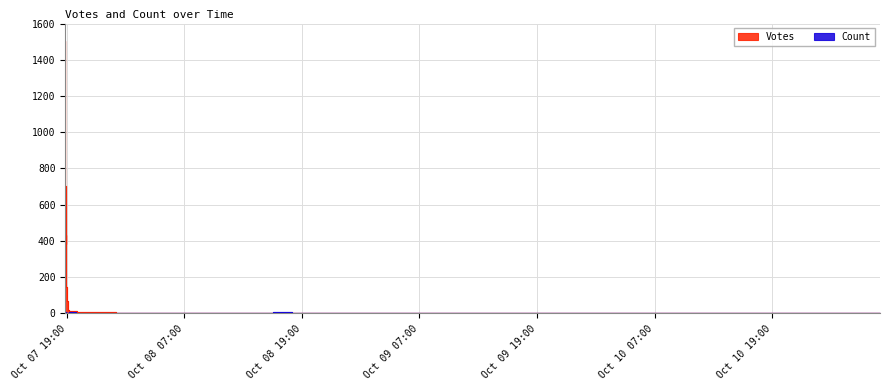

Reading left to right, extract all data points from this chart.

Votes: 2019-10-07 18:50=1501	2019-10-07 18:51=705	2019-10-07 18:52=443	2019-10-07 18:53=381	2019-10-07 18:54=434	2019-10-07 18:55=178	2019-10-07 18:56=144	2019-10-07 19:01=67	2019-10-07 19:07=45	2019-10-07 19:08=29	2019-10-07 19:09=17	2019-10-07 19:14=21	2019-10-07 19:15=15	2019-10-07 19:54=14	2019-10-07 20:02=7	2019-10-07 20:30=7	2019-10-07 21:05=5	2019-10-07 22:26=9	2019-10-08 00:00=3	2019-10-08 02:00=3	2019-10-08 04:00=4	2019-10-08 06:00=3	2019-10-08 08:00=3	2019-10-08 10:00=1	2019-10-08 12:00=1	2019-10-08 14:00=3	2019-10-08 16:00=1	2019-10-08 18:00=1	2019-10-08 20:00=1	2019-10-08 22:00=1	2019-10-09 00:00=1	2019-10-09 06:00=1	2019-10-09 12:00=2	2019-10-09 18:00=1	2019-10-10 00:00=1	2019-10-10 06:00=2	2019-10-10 12:00=1	2019-10-10 18:00=1	2019-10-11 00:00=1	2019-10-11 06:00=1
Count: 2019-10-07 18:50=2	2019-10-07 18:51=1	2019-10-07 18:52=2	2019-10-07 18:53=5	2019-10-07 18:54=1	2019-10-07 18:55=7	2019-10-07 18:56=1	2019-10-07 19:01=1	2019-10-07 19:07=2	2019-10-07 19:08=1	2019-10-07 19:09=1	2019-10-07 19:14=3	2019-10-07 19:15=5	2019-10-07 19:54=1	2019-10-07 20:02=1	2019-10-07 20:30=1	2019-10-07 21:05=1	2019-10-07 22:26=1	2019-10-08 00:00=1	2019-10-08 02:00=1	2019-10-08 04:00=1	2019-10-08 06:00=1	2019-10-08 08:00=1	2019-10-08 10:00=1	2019-10-08 12:00=1	2019-10-08 14:00=1	2019-10-08 16:00=5	2019-10-08 18:00=1	2019-10-08 20:00=2	2019-10-08 22:00=1	2019-10-09 00:00=1	2019-10-09 06:00=1	2019-10-09 12:00=1	2019-10-09 18:00=1	2019-10-10 00:00=1	2019-10-10 06:00=1	2019-10-10 12:00=1	2019-10-10 18:00=2	2019-10-11 00:00=1	2019-10-11 06:00=1